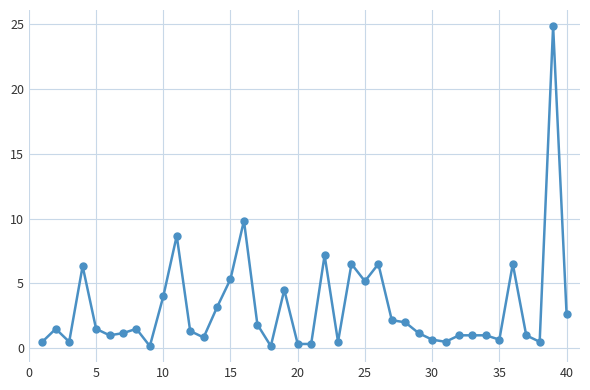

True or false: there are more than 1 points higher than both neighbors.

True